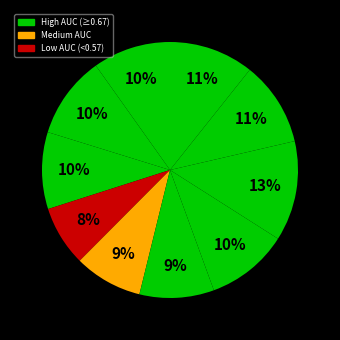

Count the number of slices in the pie.

10